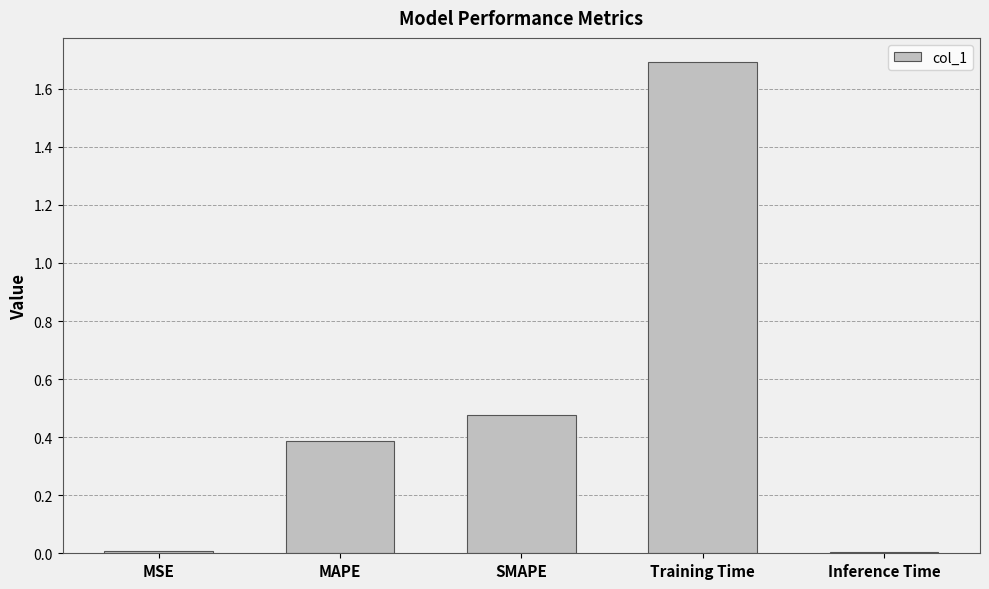

What is the difference between the maximum and minimum values?

1.7